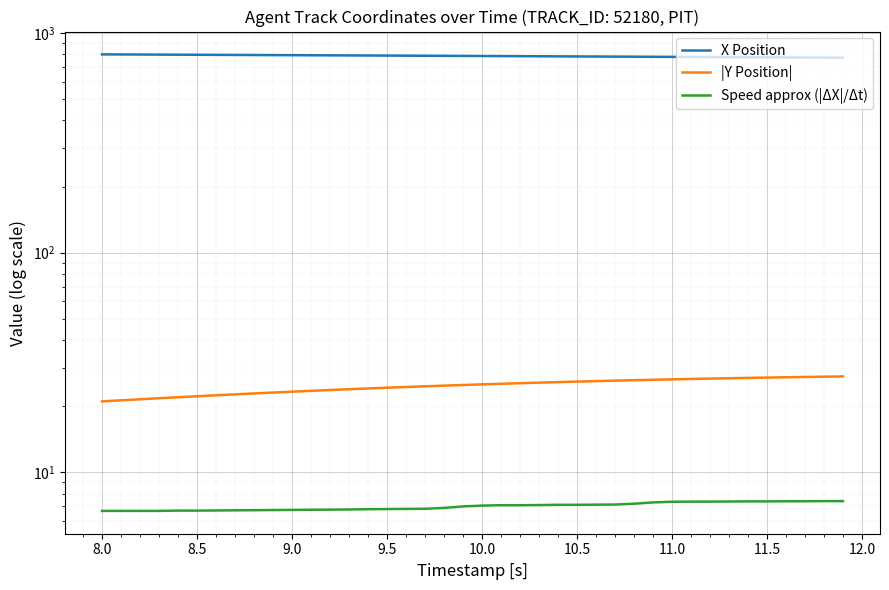

True or false: Speed approx (|ΔX|/Δt) and X Position cross at least once.

False